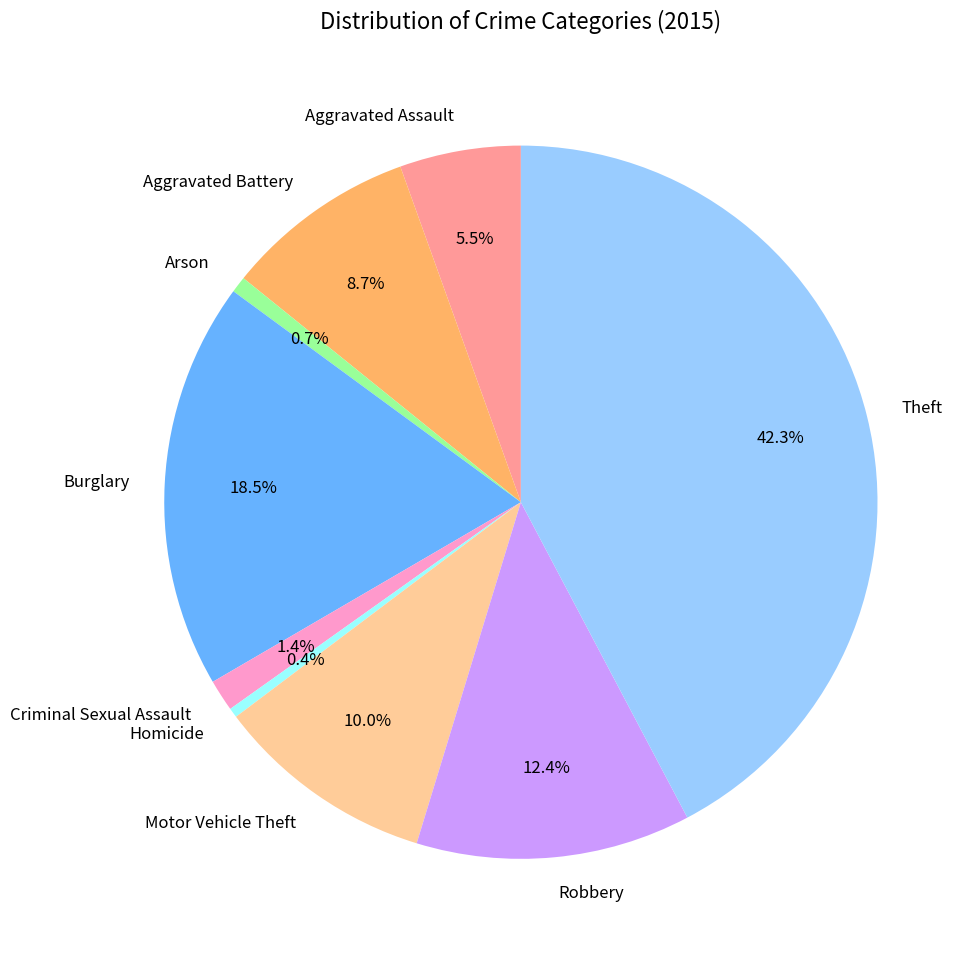

To the nearest percent, what percentage of the pie is Aggravated Battery?

9%